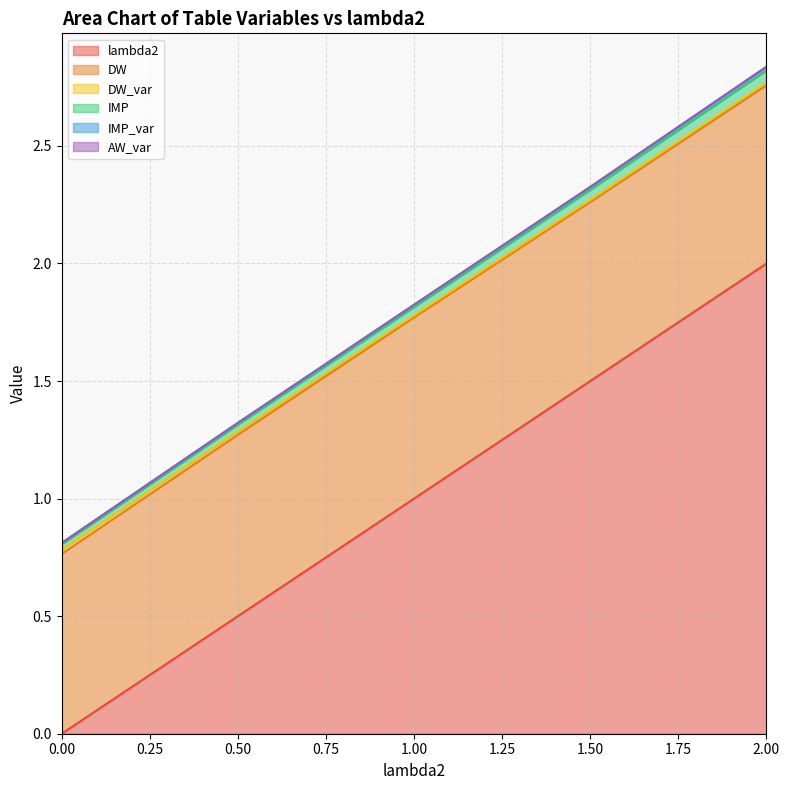

The AW_var series shows 0.4 at 0.0. True or false?

False